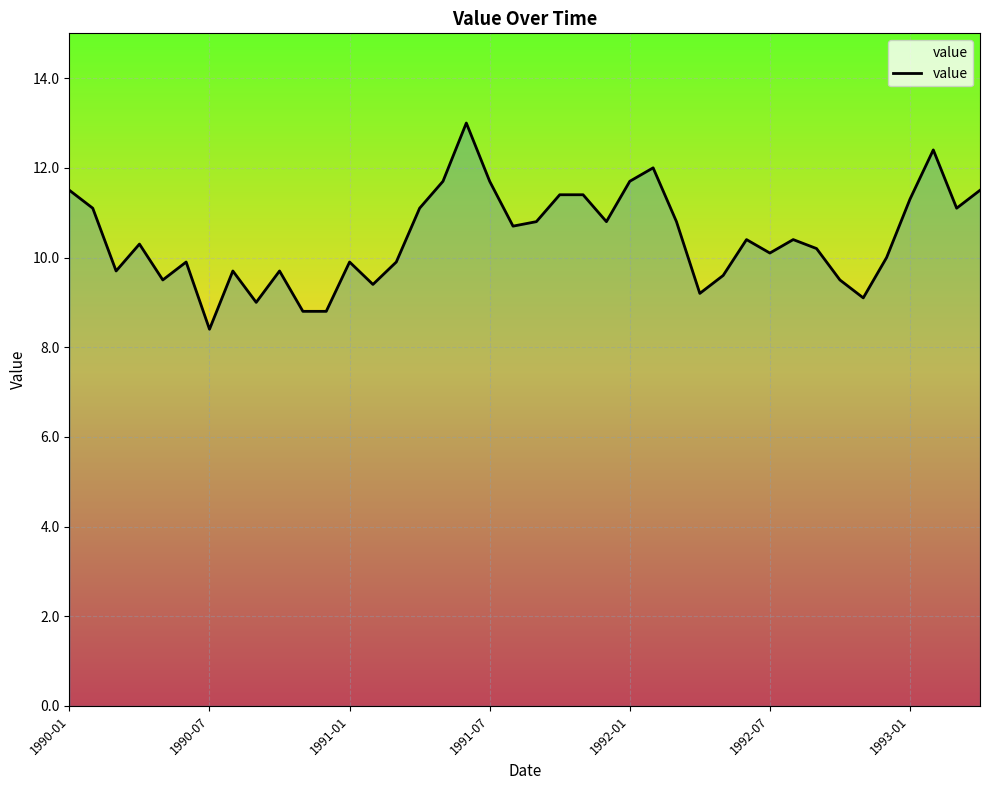

What is the smallest value displayed?

8.4